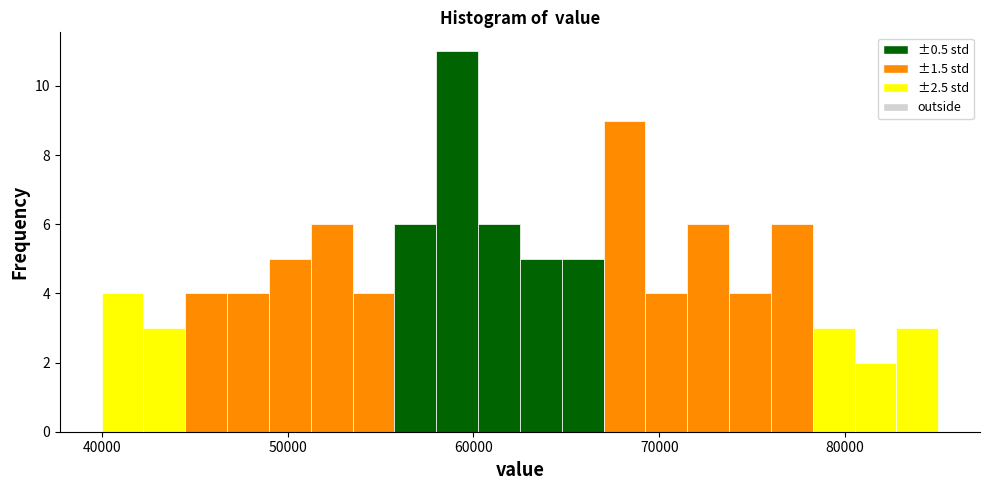

Read against the x-axis, roughly where is the centre of the tallest bar?

59000